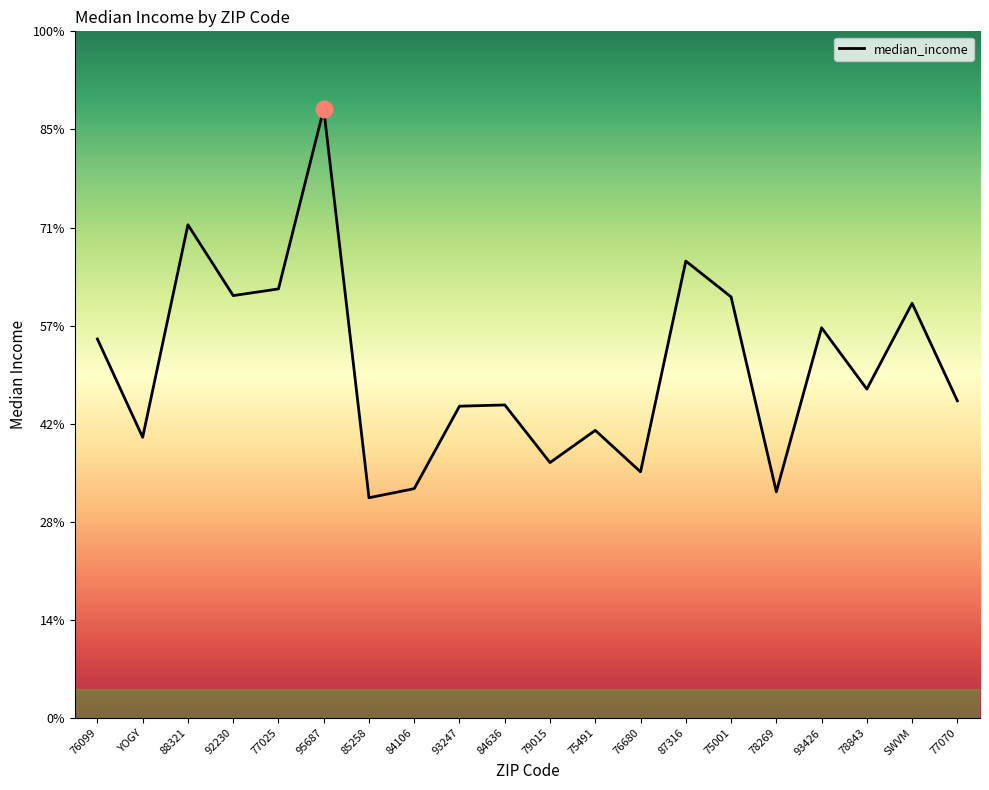

Does the chart display data point markers on the line(s)?

No